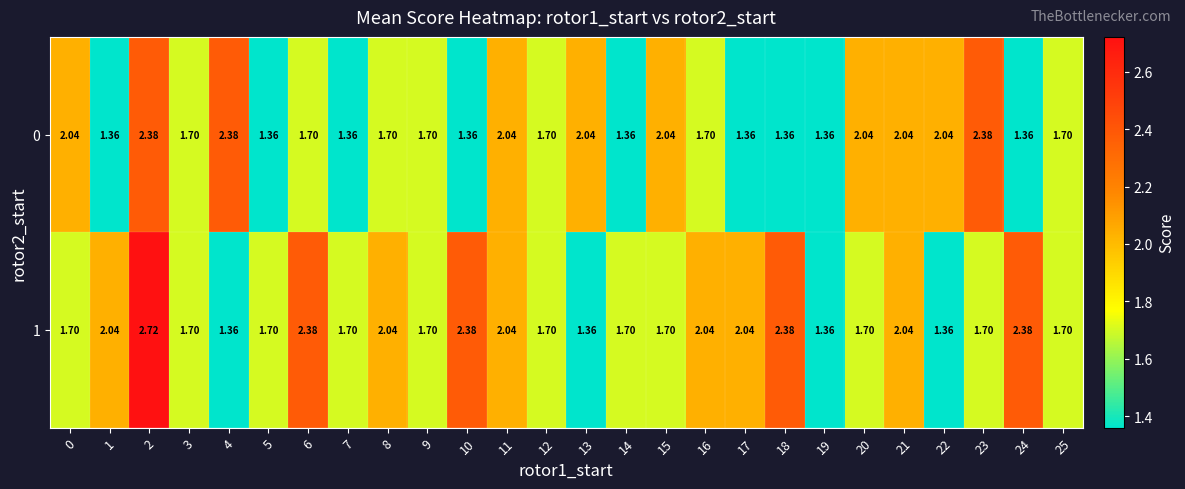

Count the number of categories in the chart.

26